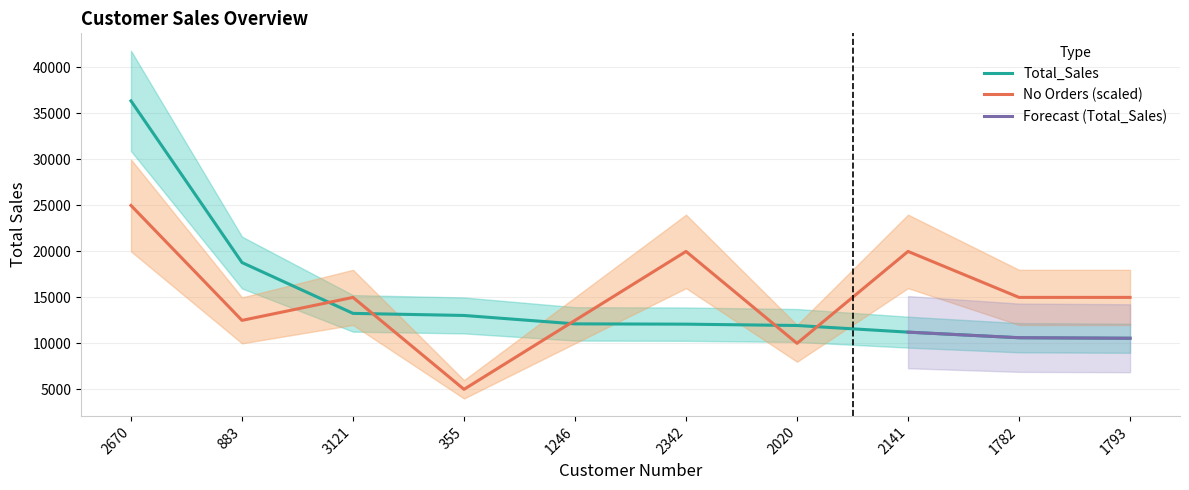

True or false: No Orders and Total_Sales intersect in this chart.

True